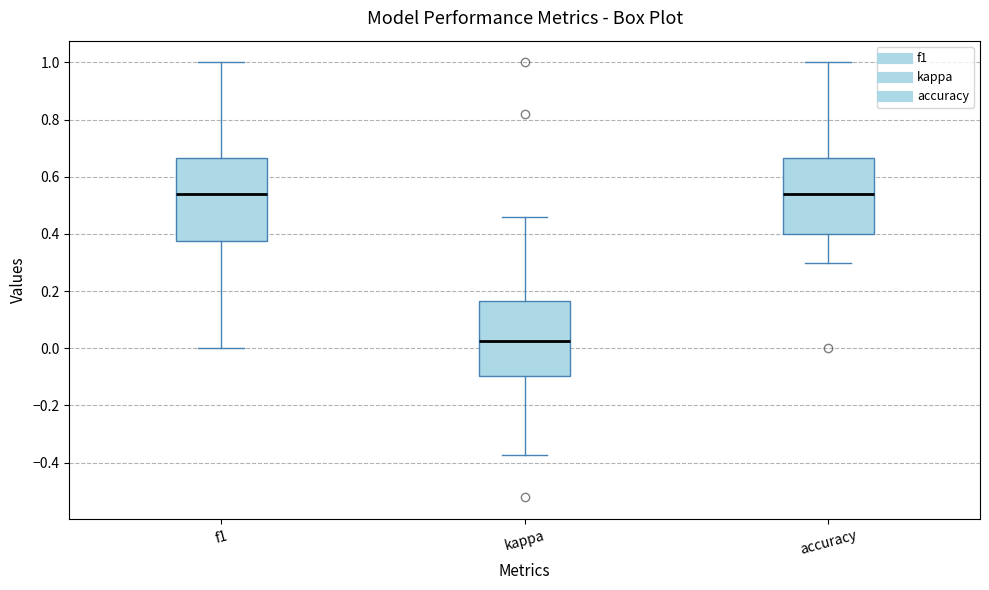

Which box has the lowest median line?

kappa